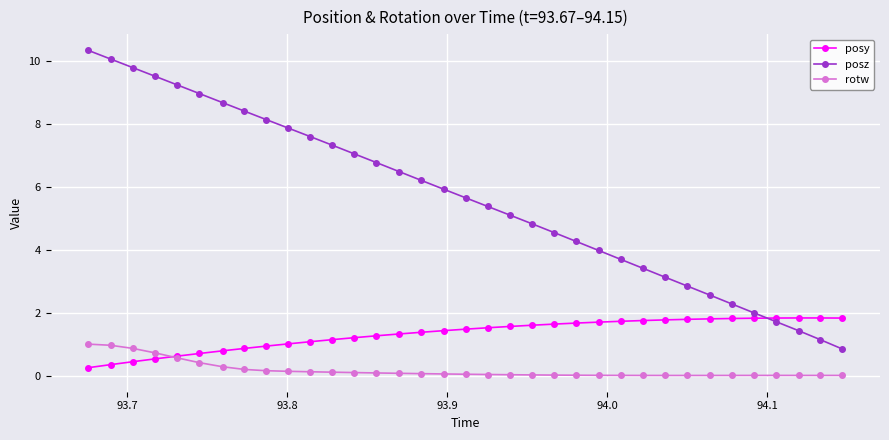

Which series has the largest range (max minus min)?

posz